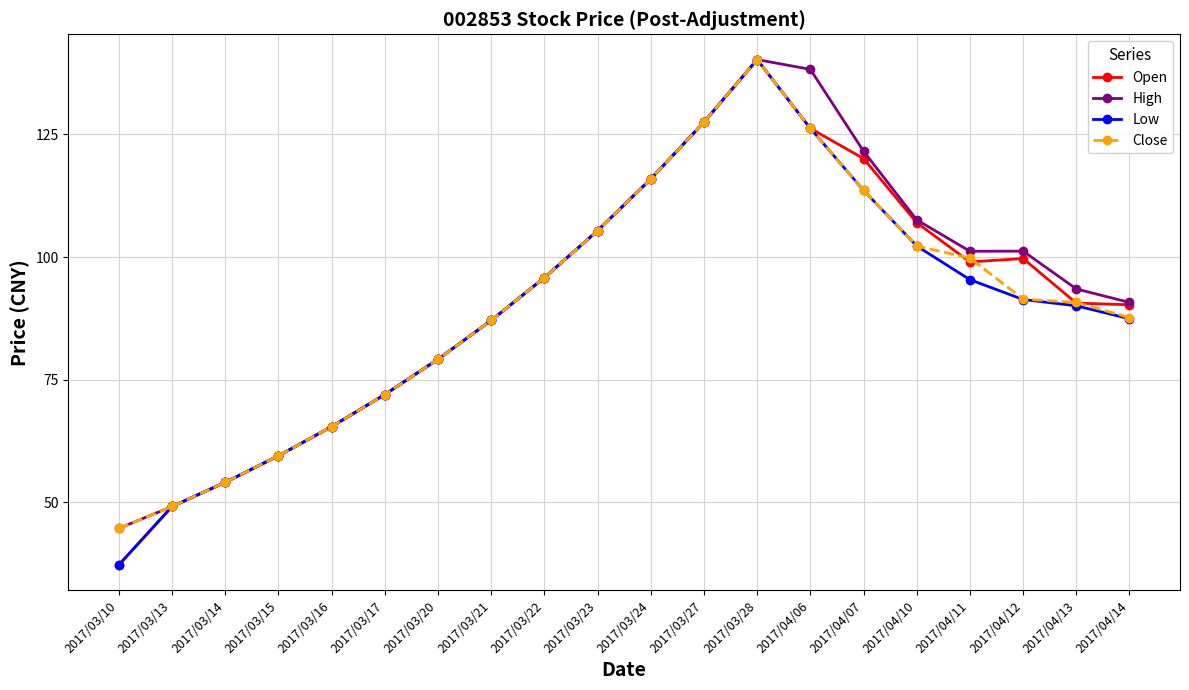

Which category has the lowest value in the Close series?

2017/03/10